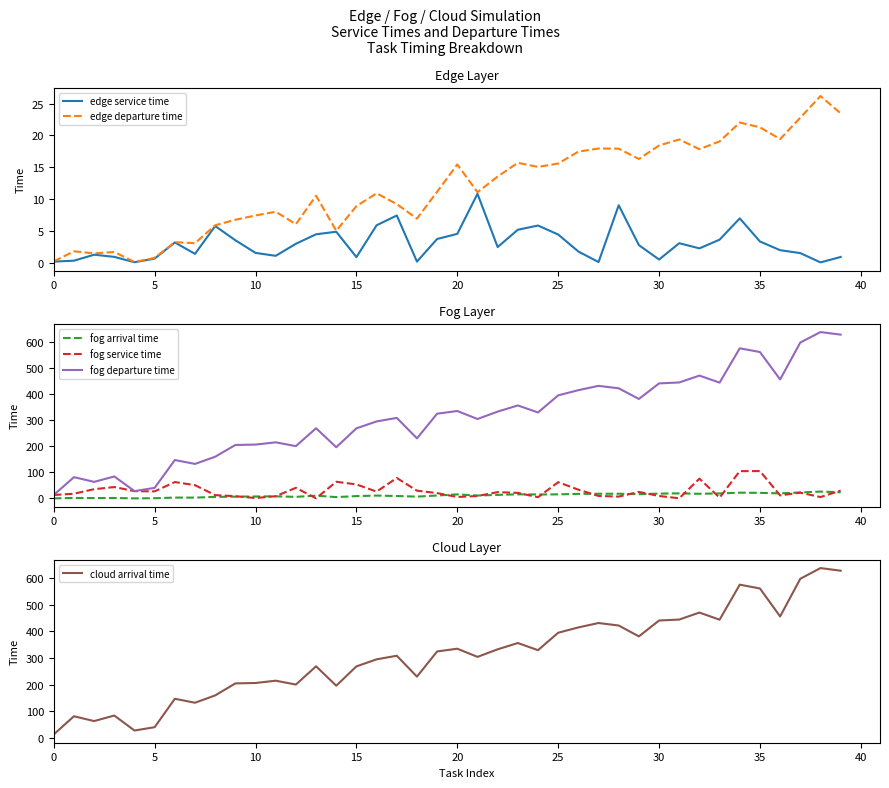

What is the sum of the edge departure time values at 32 and 27?

35.8